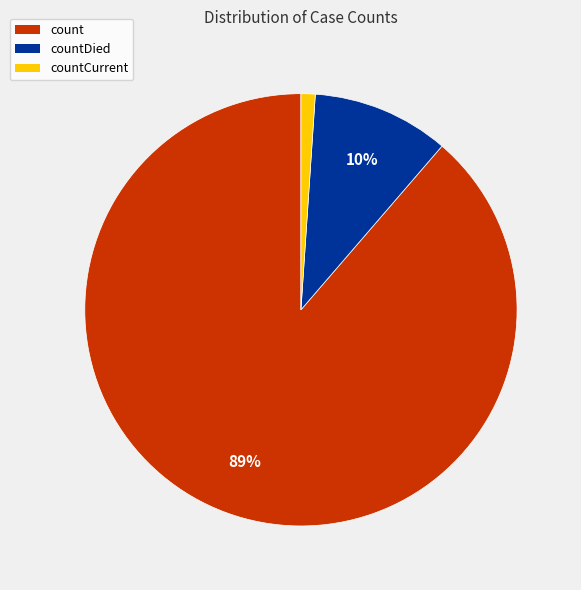

Which slice represents more than half of the pie?

count